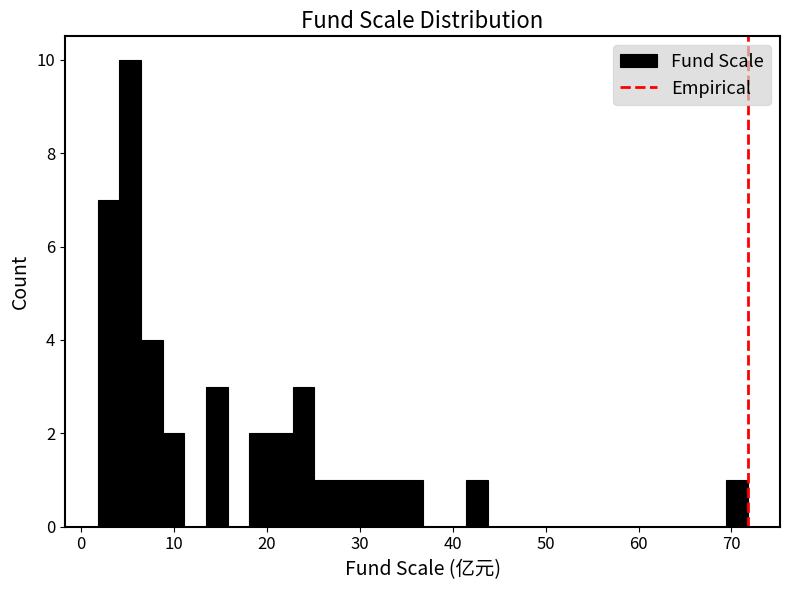

Read against the x-axis, roughly where is the centre of the tallest bar?

5